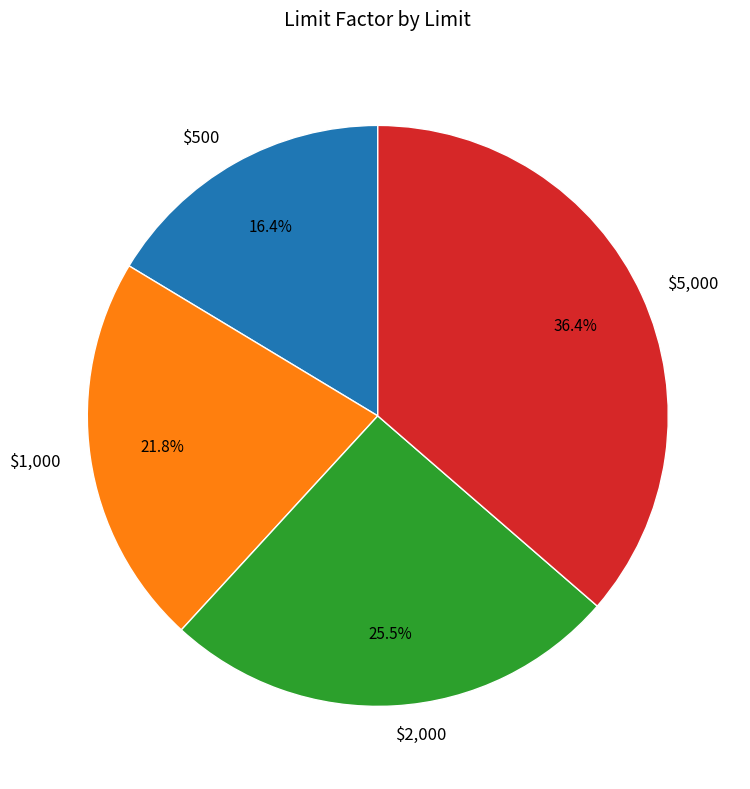

Is it true that $5,000 is 25% of the pie?

False